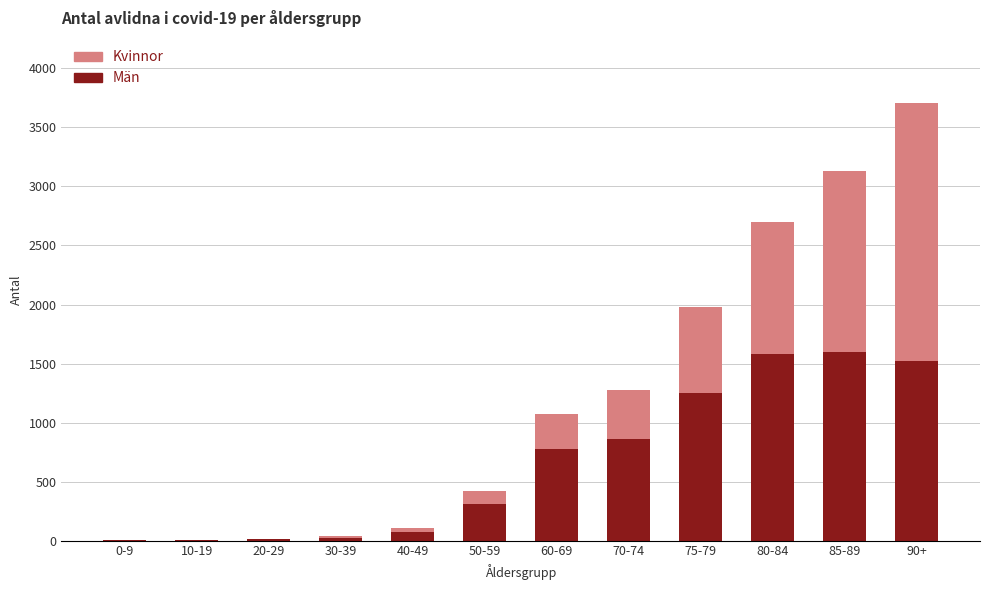

What is the sum of all Män values?

8009